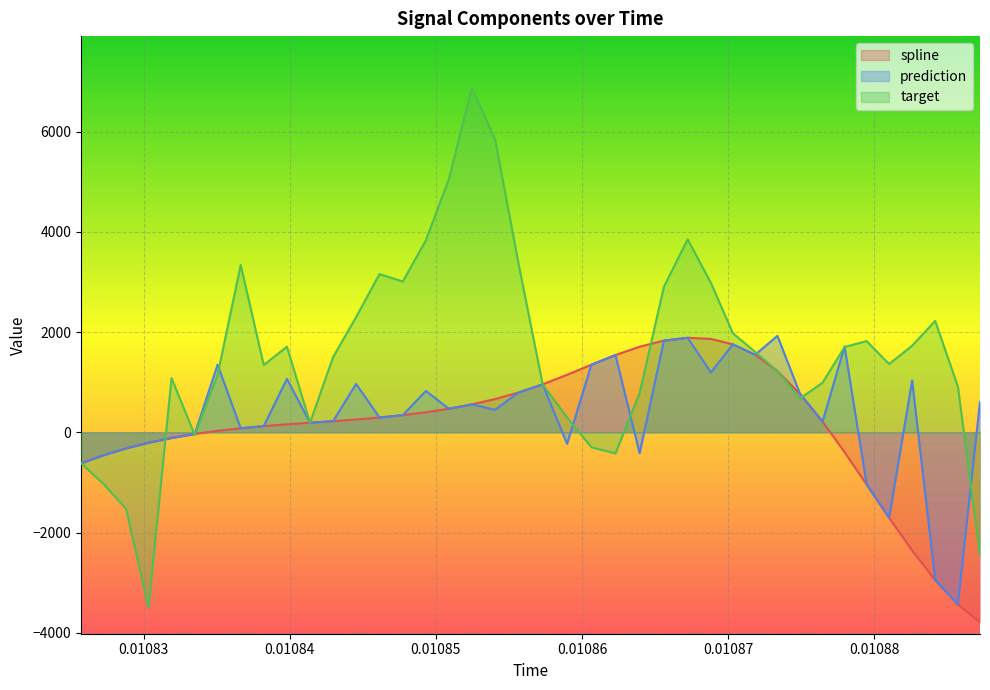

What is the lowest value of the prediction series?

-3434.8